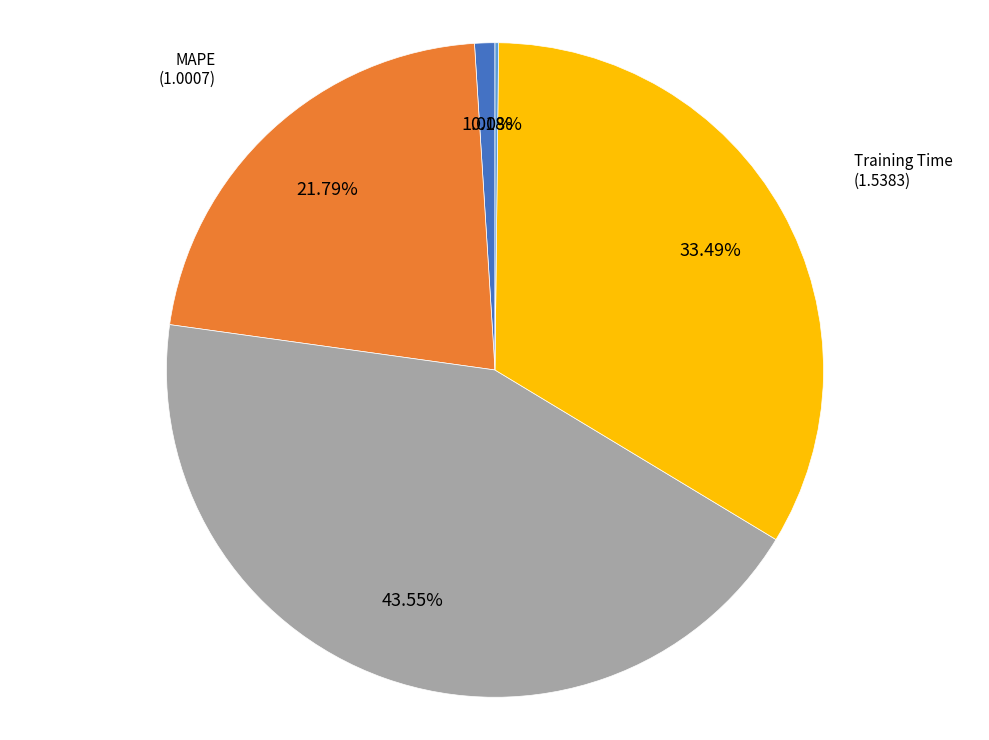

Is there a majority slice in this chart?

No